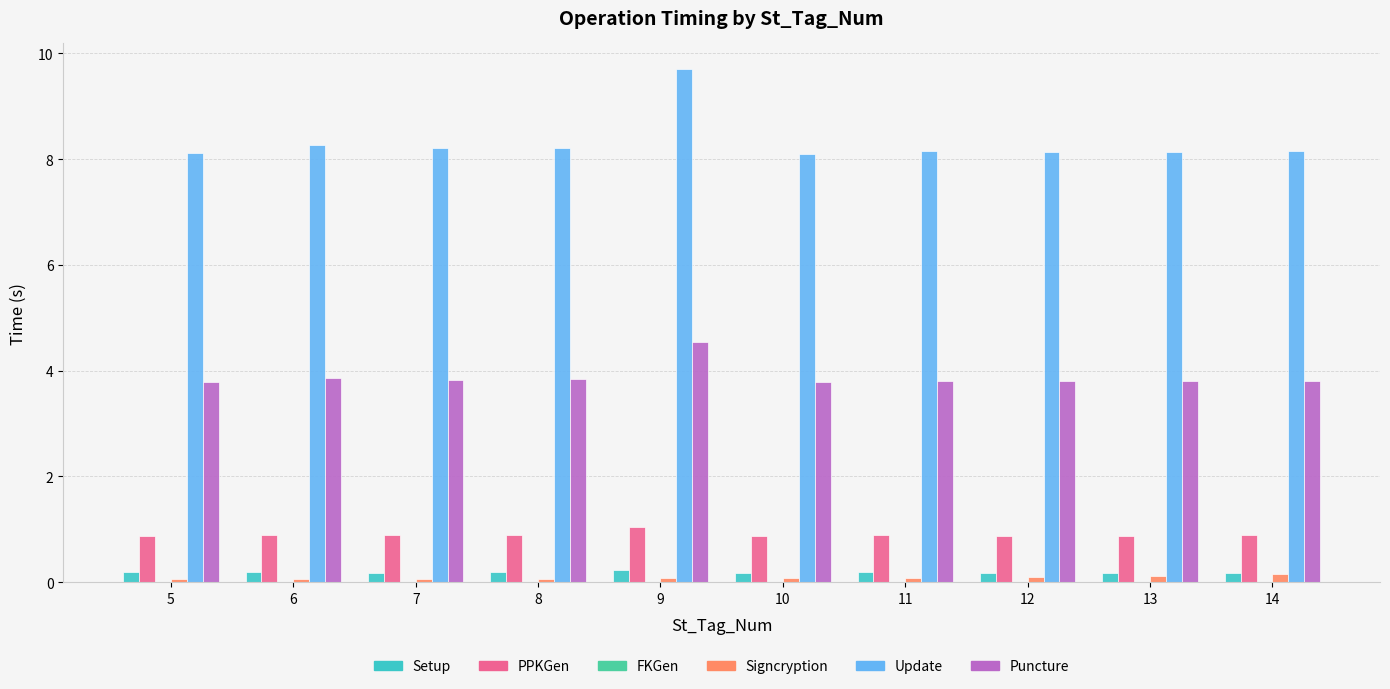

The PPKGen series shows 0.4 at 14. True or false?

False